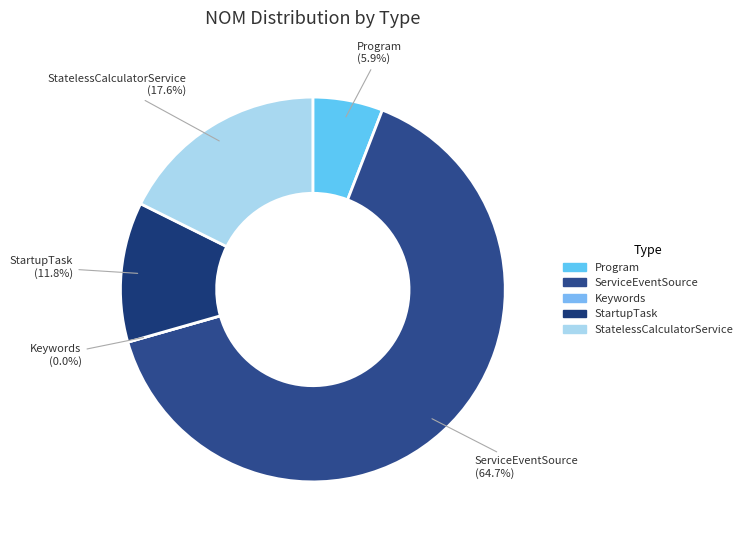

The Program slice represents 6% of the pie. True or false?

True